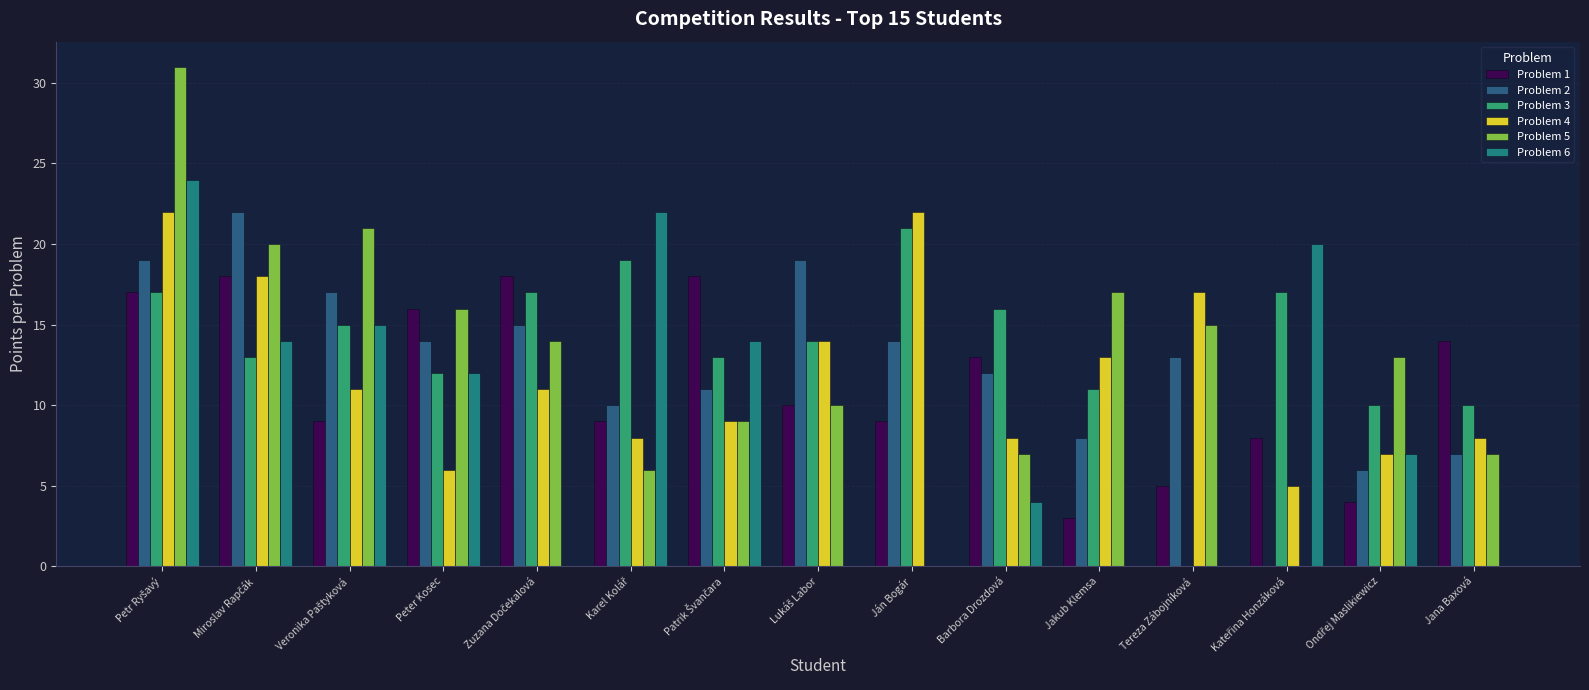

Are the bars grouped side by side (vs. stacked)?

Yes